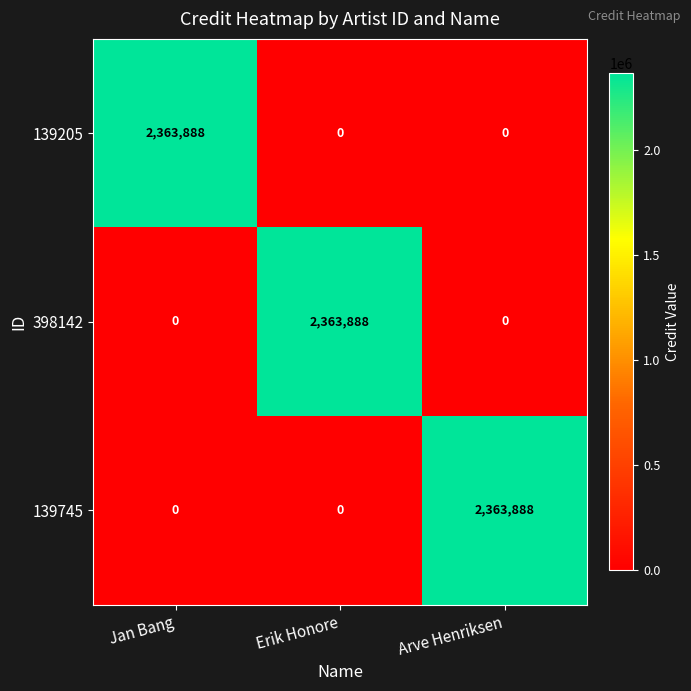

At how many categories does at least one series exceed 1938845?

3